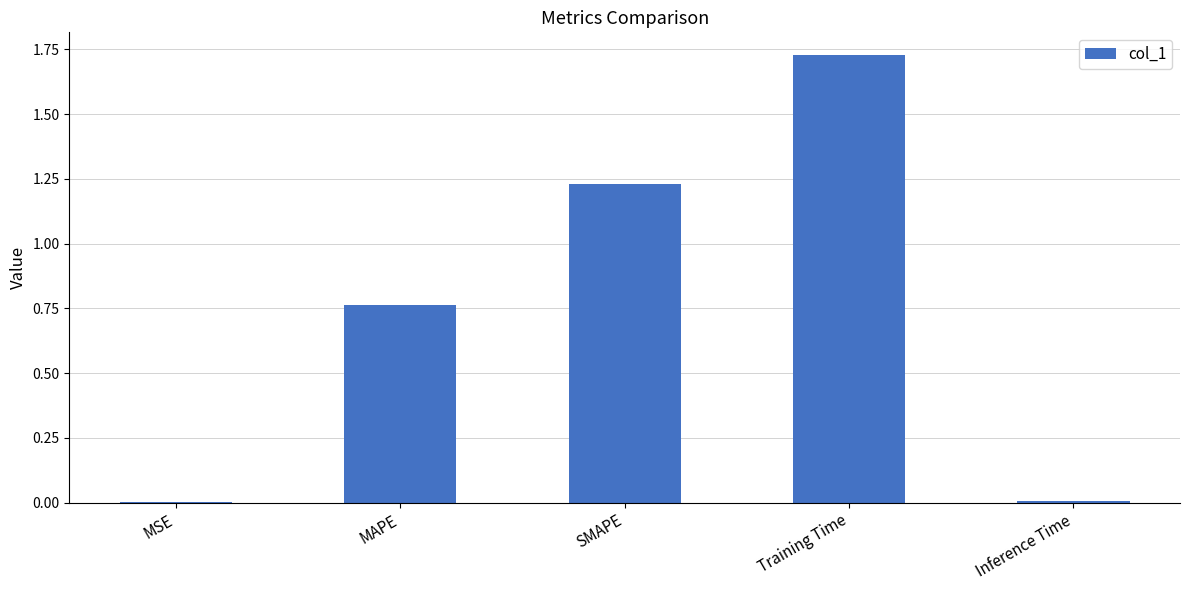

How many distinct data groups are displayed?

1